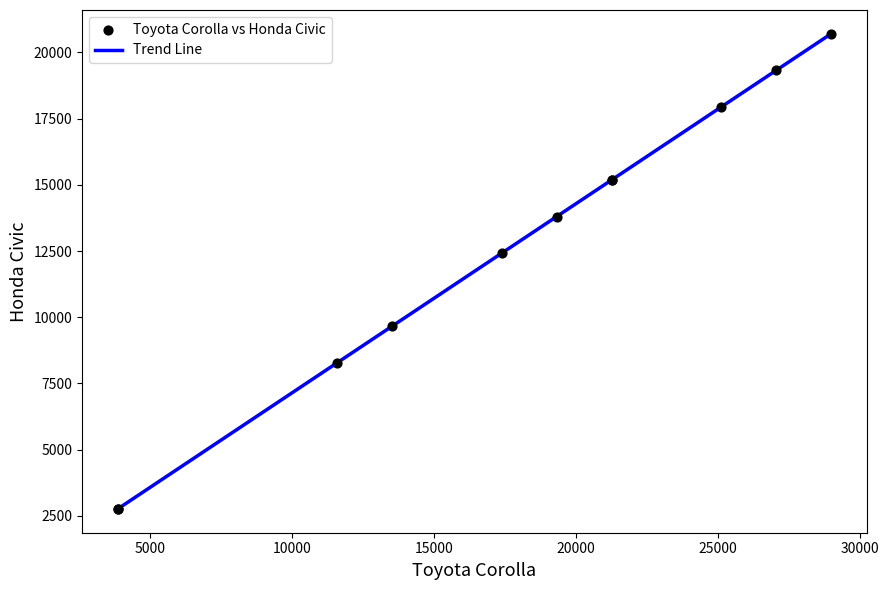

What is the minimum value shown in the chart?

2760.5